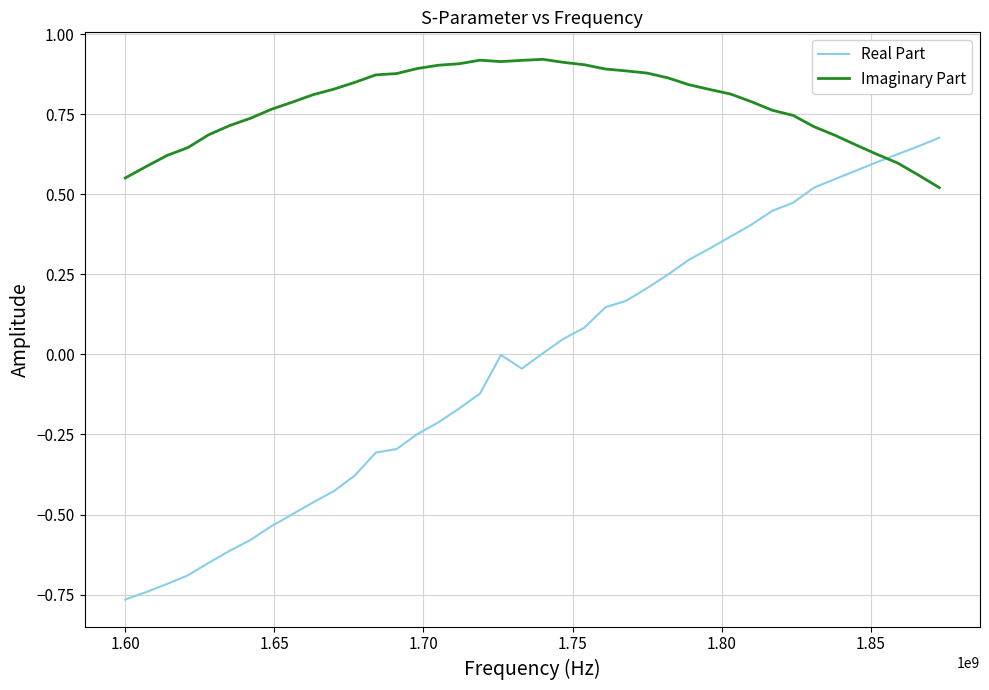

How many intersections are there between Imaginary Part and Real Part?

1